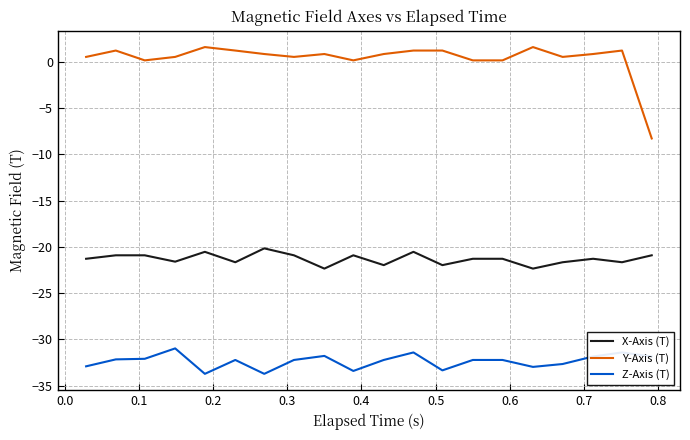

True or false: X-Axis (T) and Y-Axis (T) intersect in this chart.

False